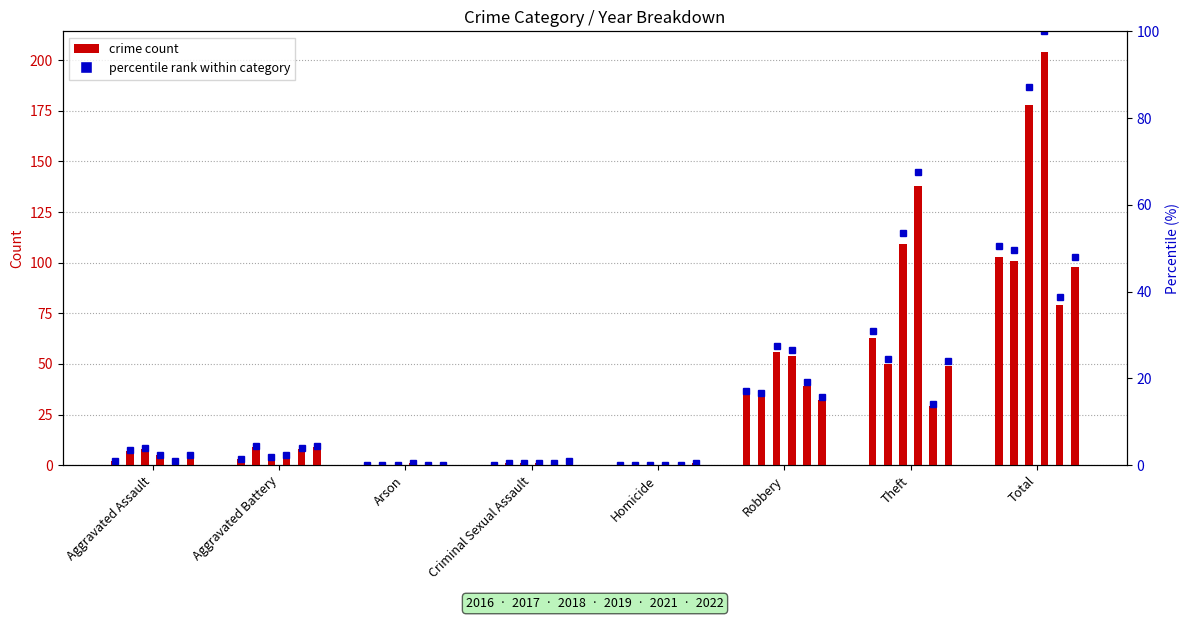

Are the bars horizontal?

No